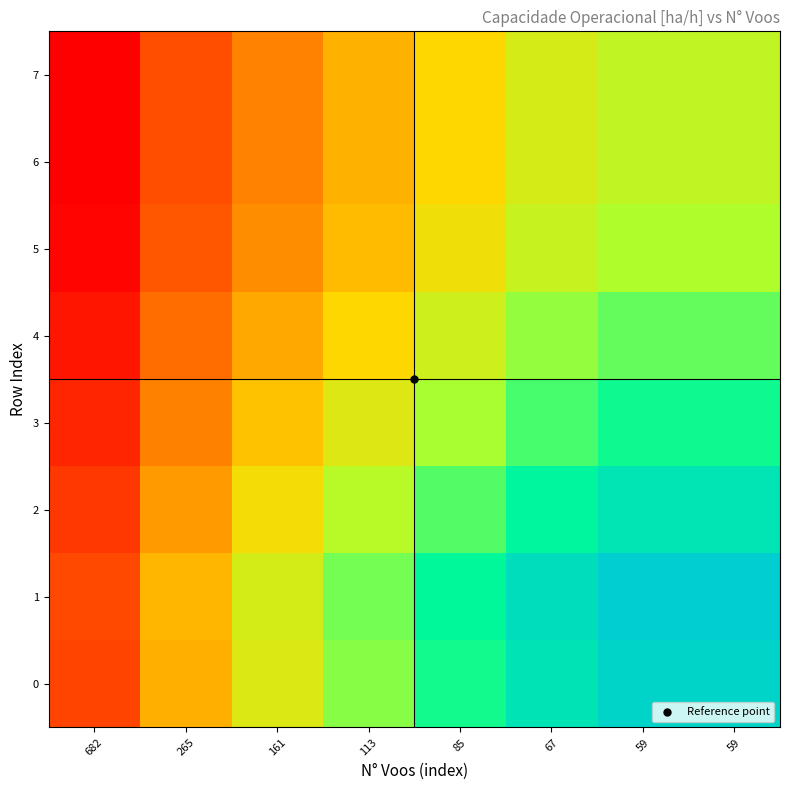

Between 682 and 59, which series saw the biggest shift?

1